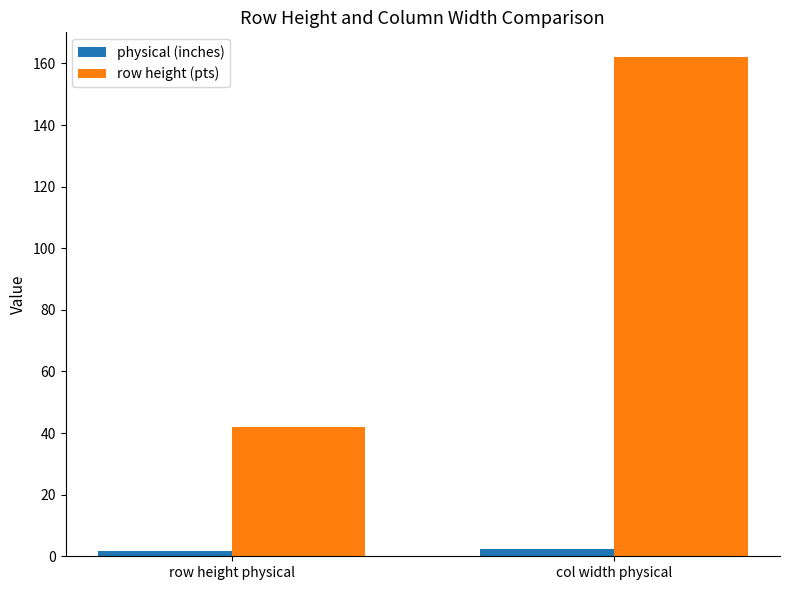

Rank the series by their maximum value, from highest to lowest.

row height (pts), physical (inches)